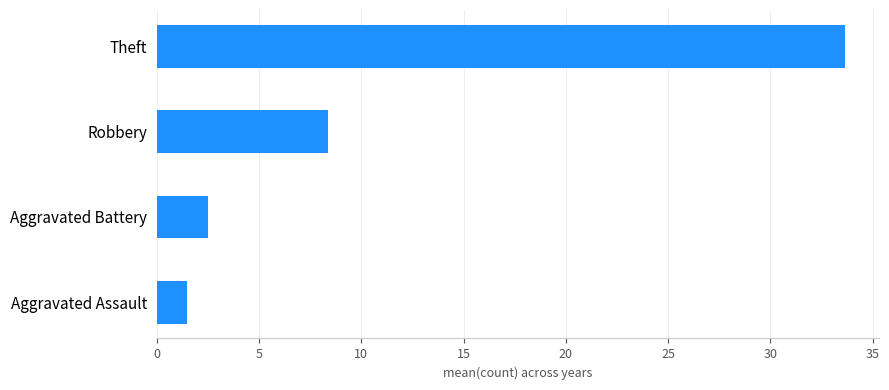

Approximately how many times larger is the value at Theft compared to Aggravated Battery?

13.4